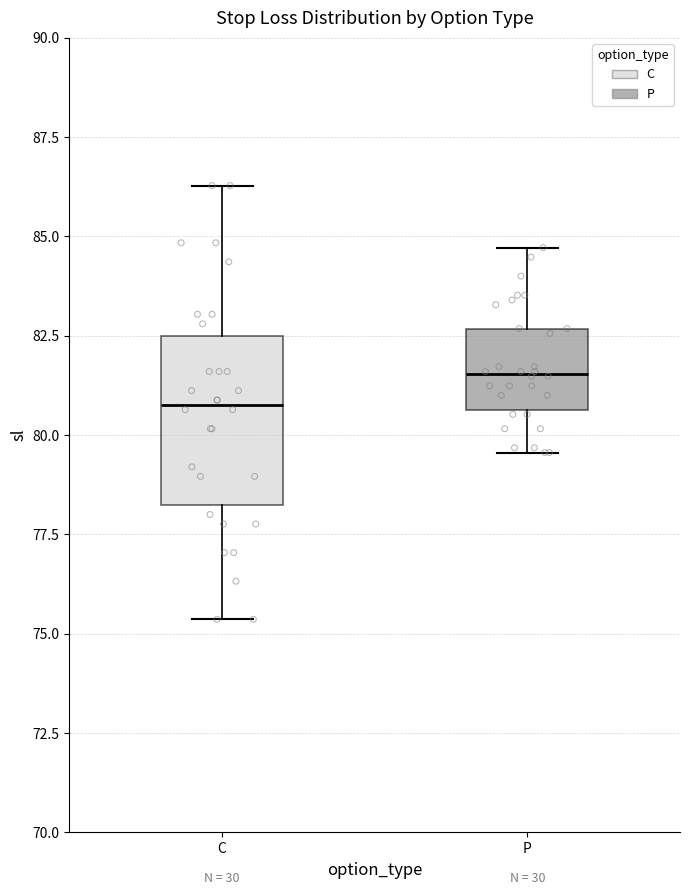

Which box is the tallest, from its lower edge to its upper edge?

C